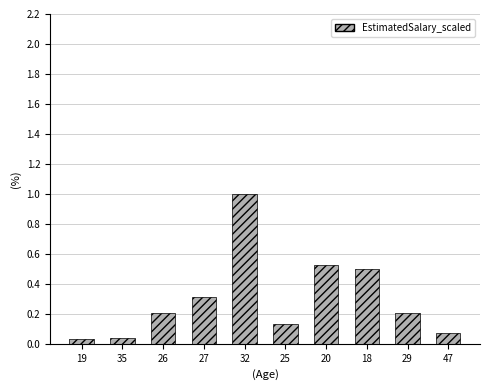

How many distinct data groups are displayed?

1